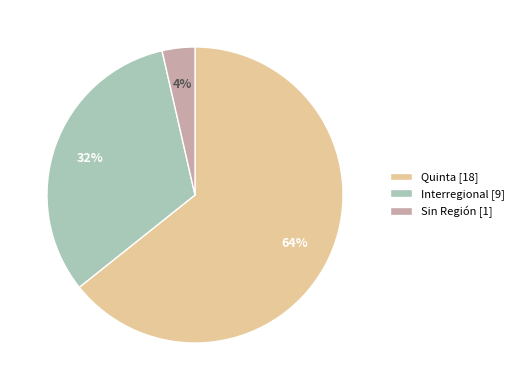

Which category accounts for the majority?

Quinta [18]